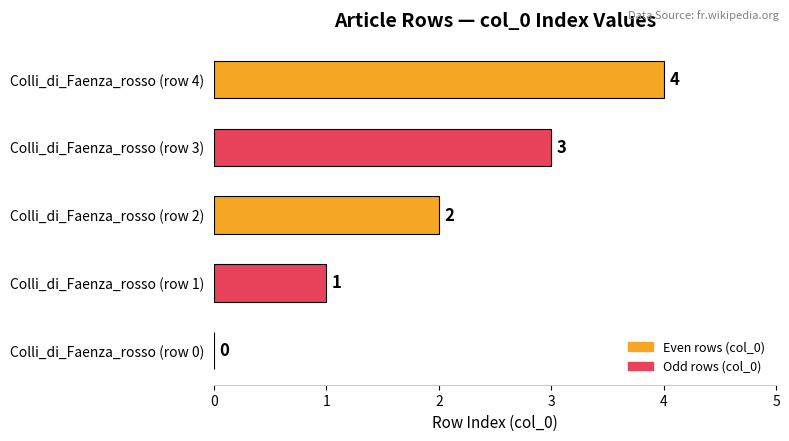

True or false: the data shows 2 at Colli_di_Faenza_rosso (row 3).

False